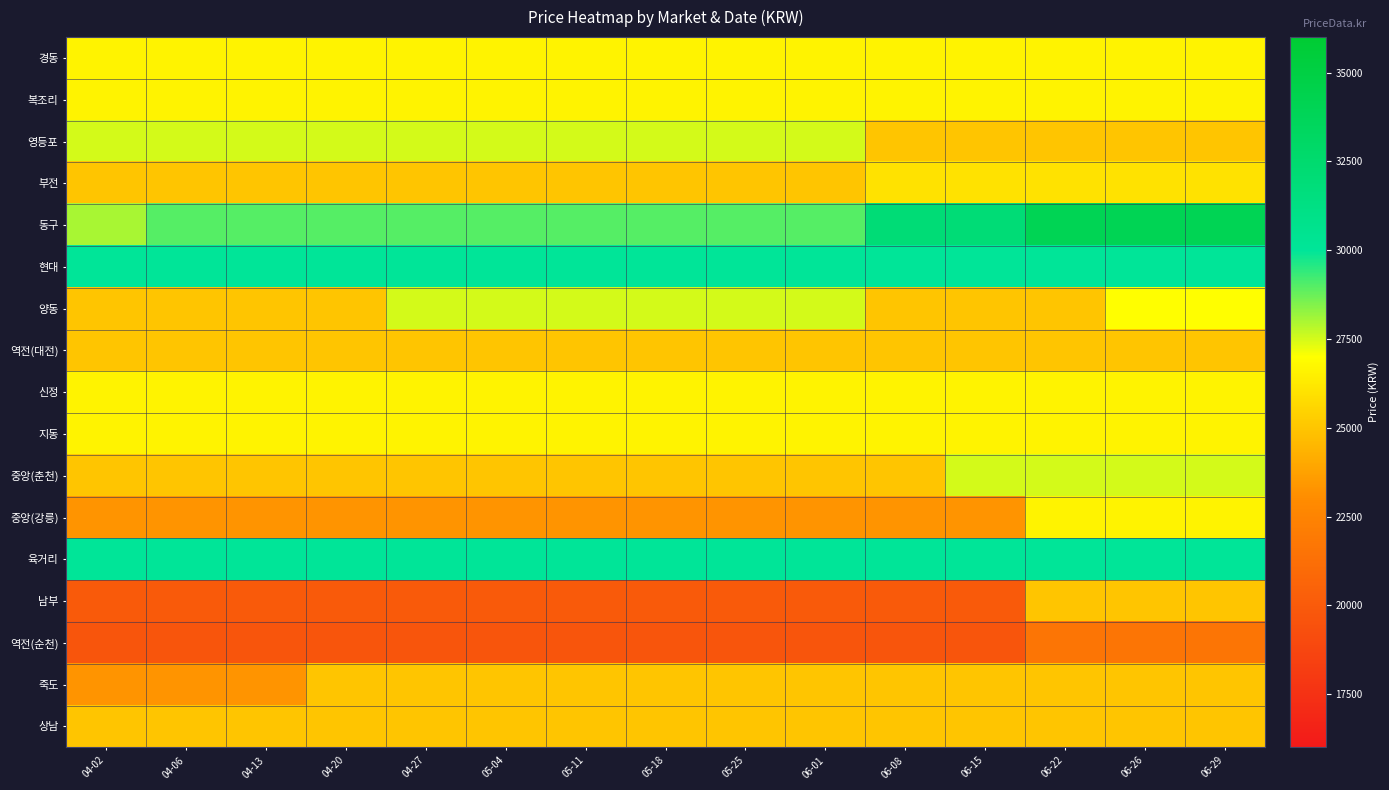

How many categories are shown in the chart?

15